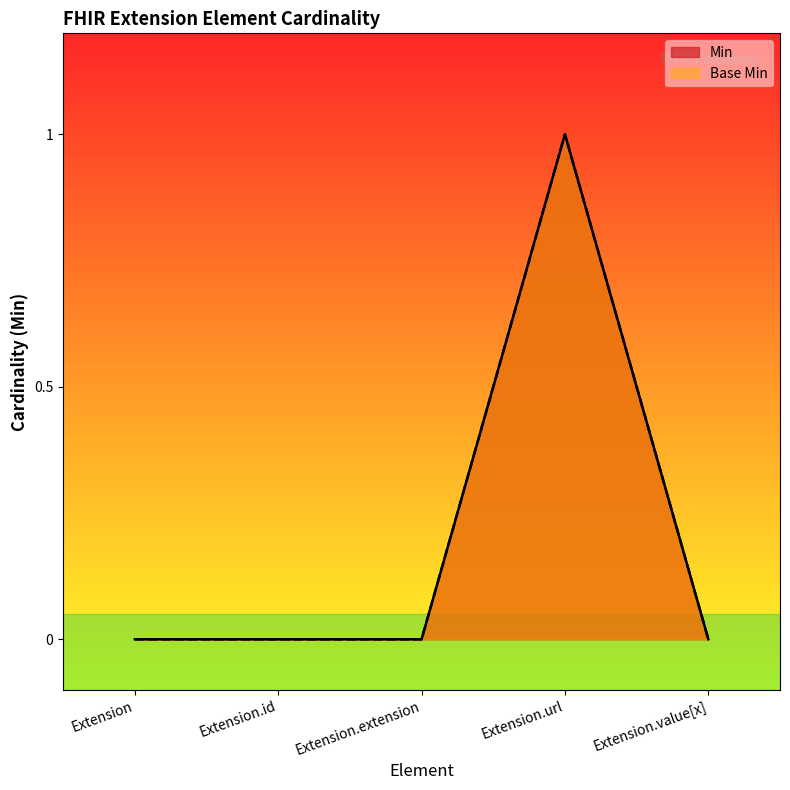

What position from the left is Extension.id?

2